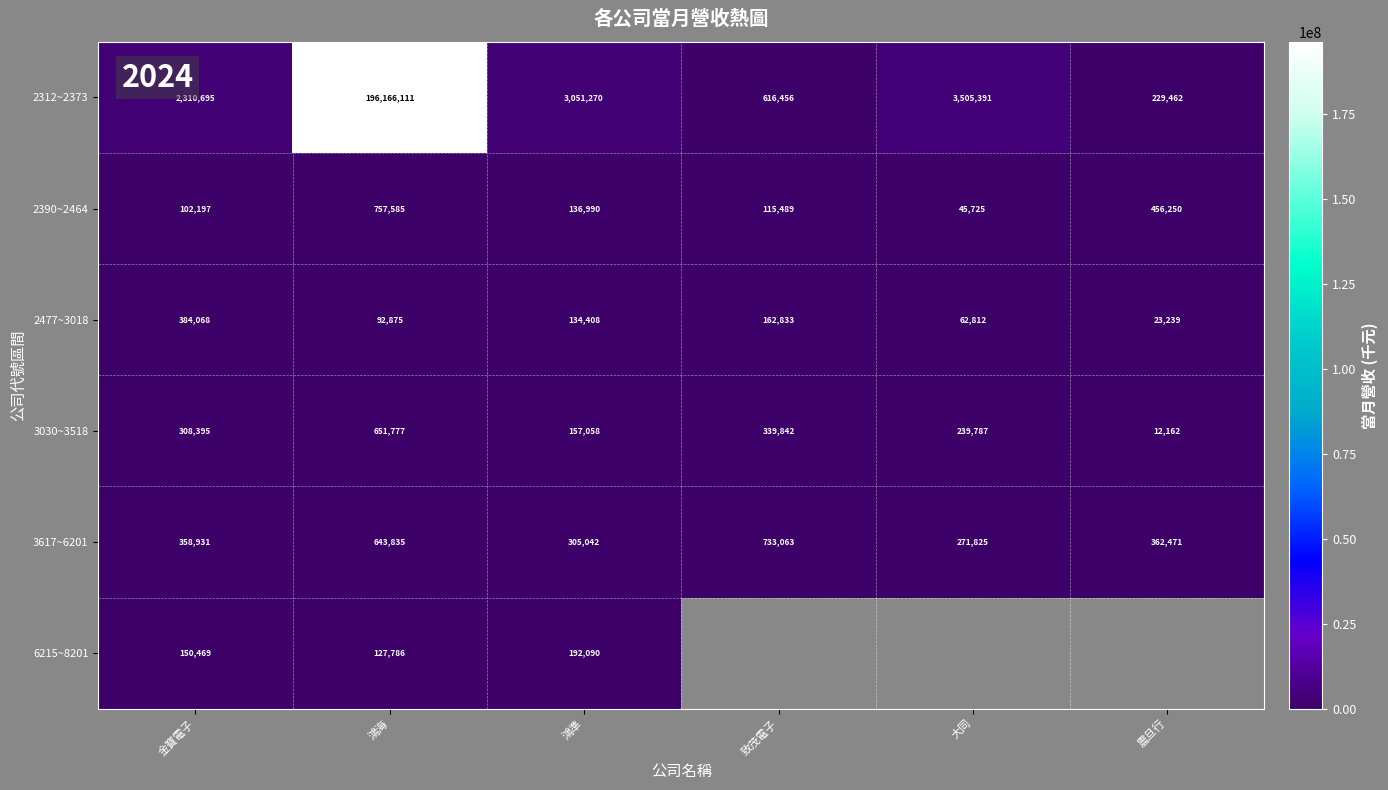

At how many categories does at least one series exceed 119645517?

1